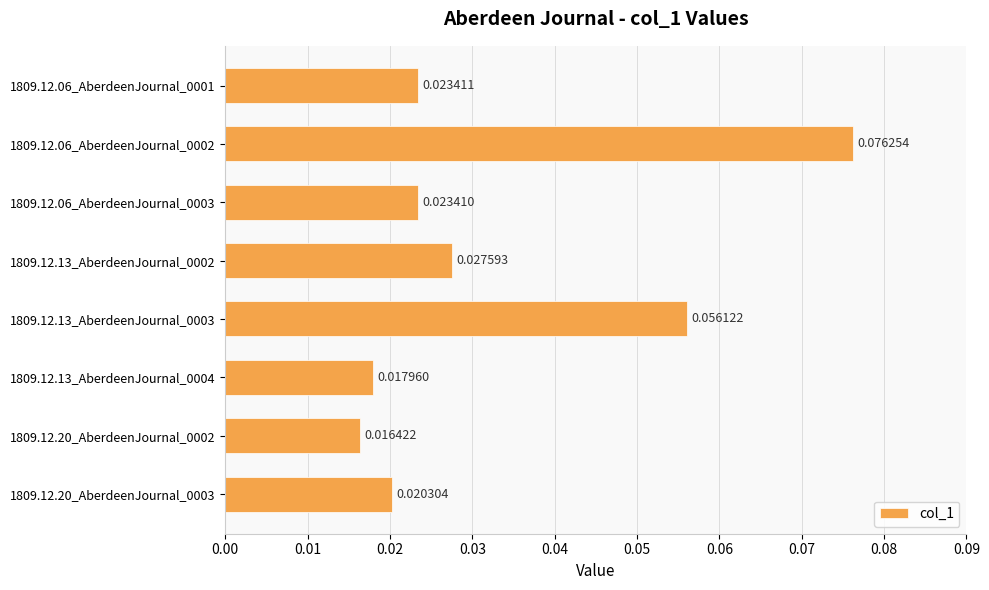

Which category has the lowest value across all series?

1809.12.20_AberdeenJournal_0002